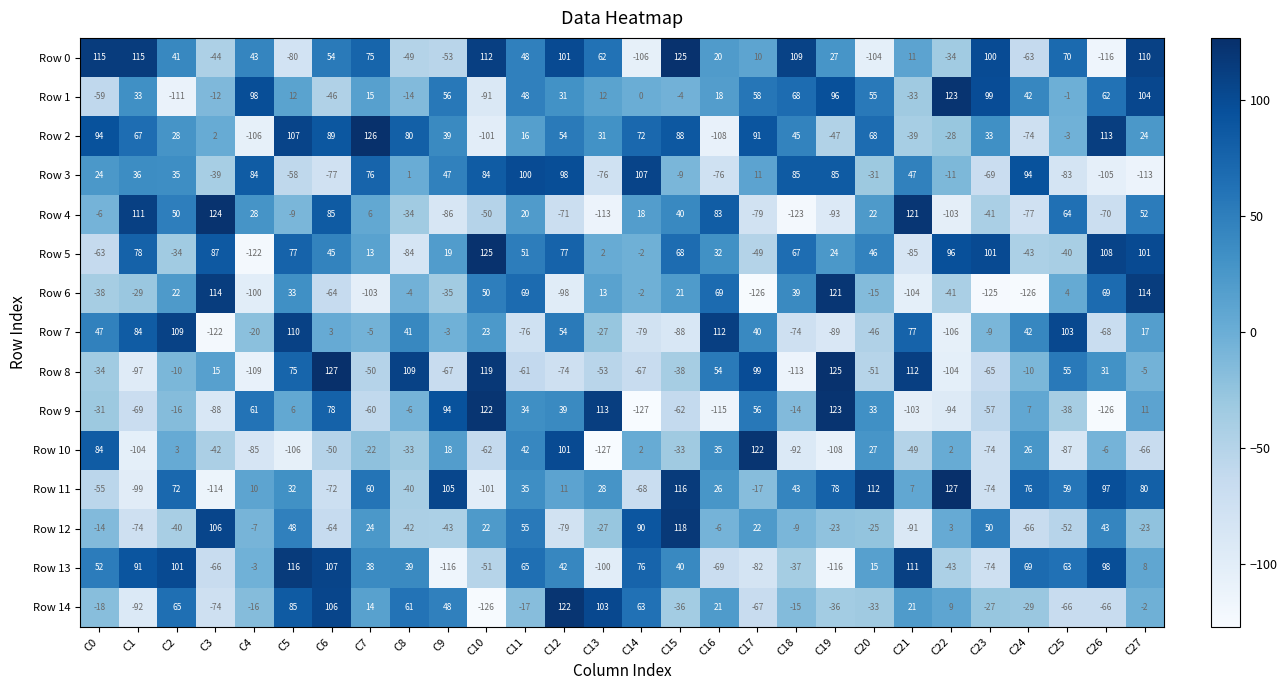

How many values in Row 5 are above zero?

19